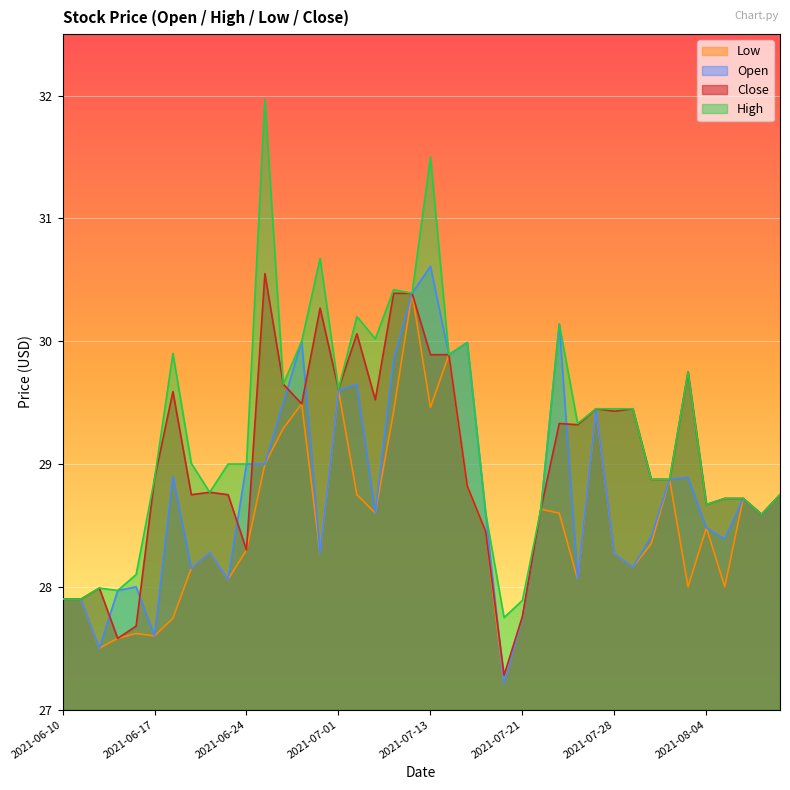

Which series has the widest spread of values?

High